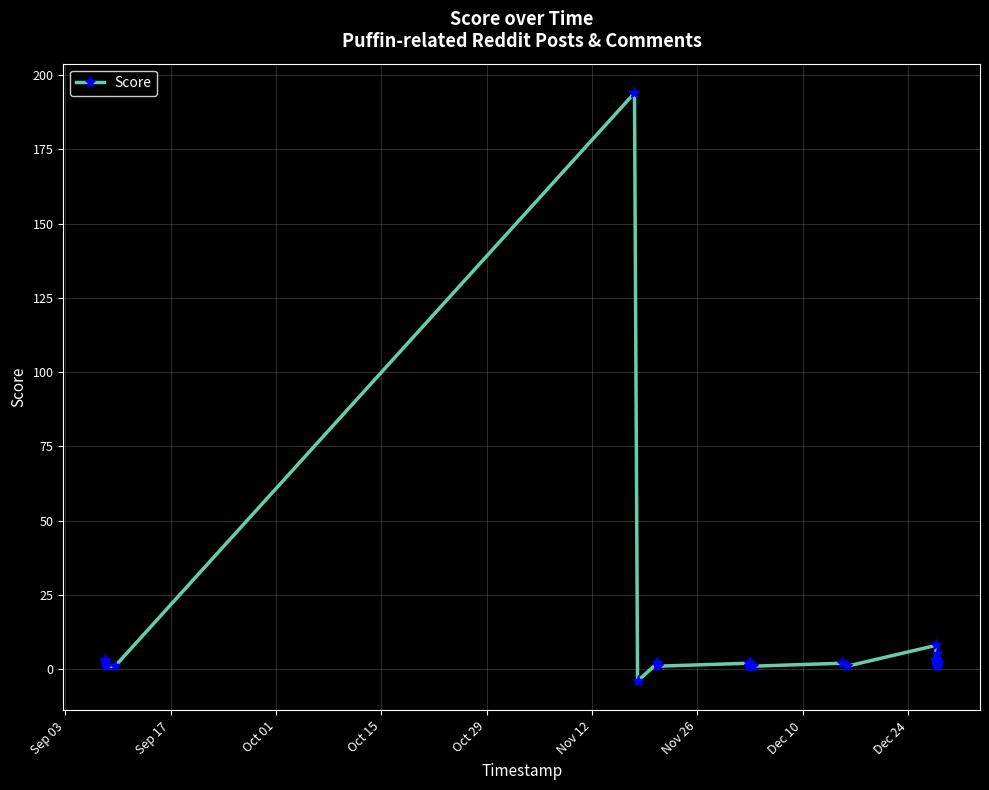

What is the sum of all values?

250